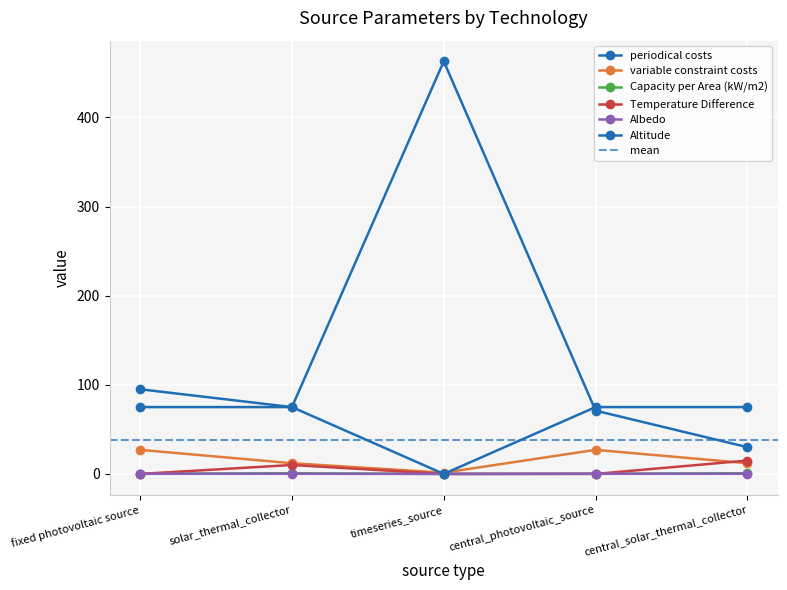

What is the spread (max minus min) of values at fixed photovoltaic source?

95.0